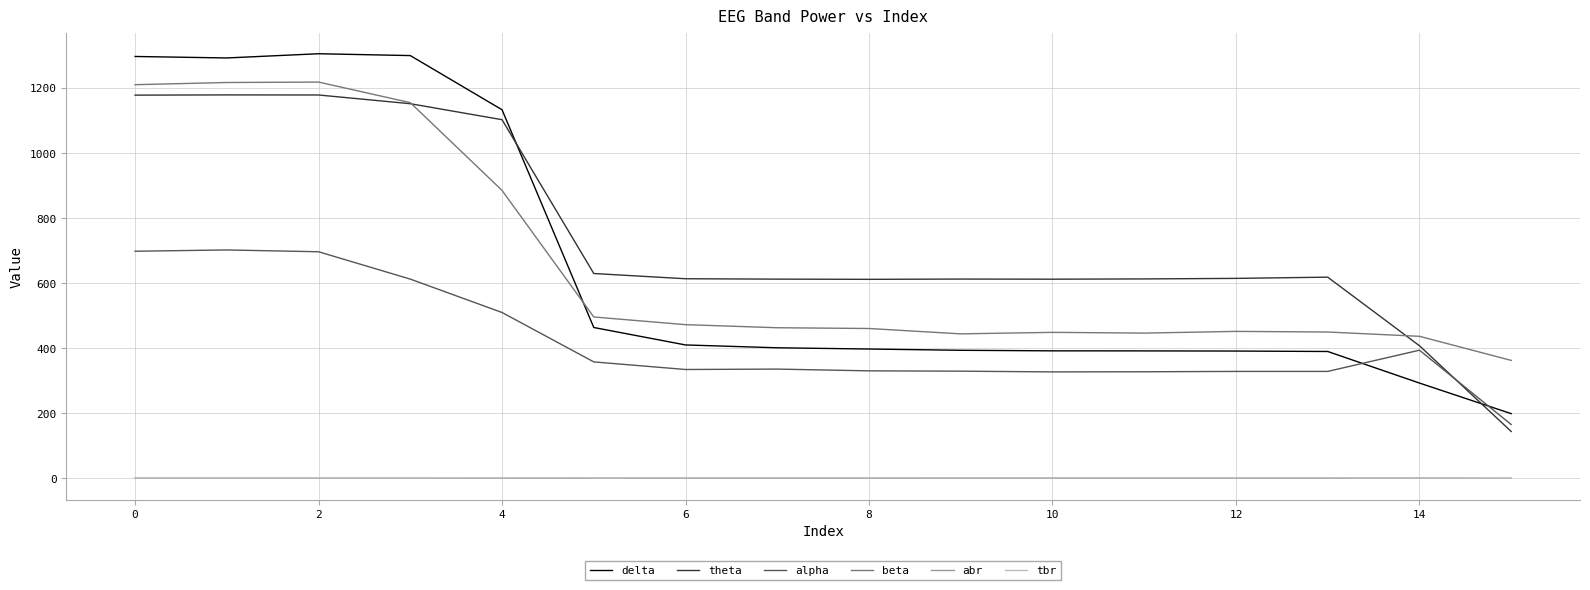

What are all the series names shown in the legend?

delta, theta, alpha, beta, abr, tbr